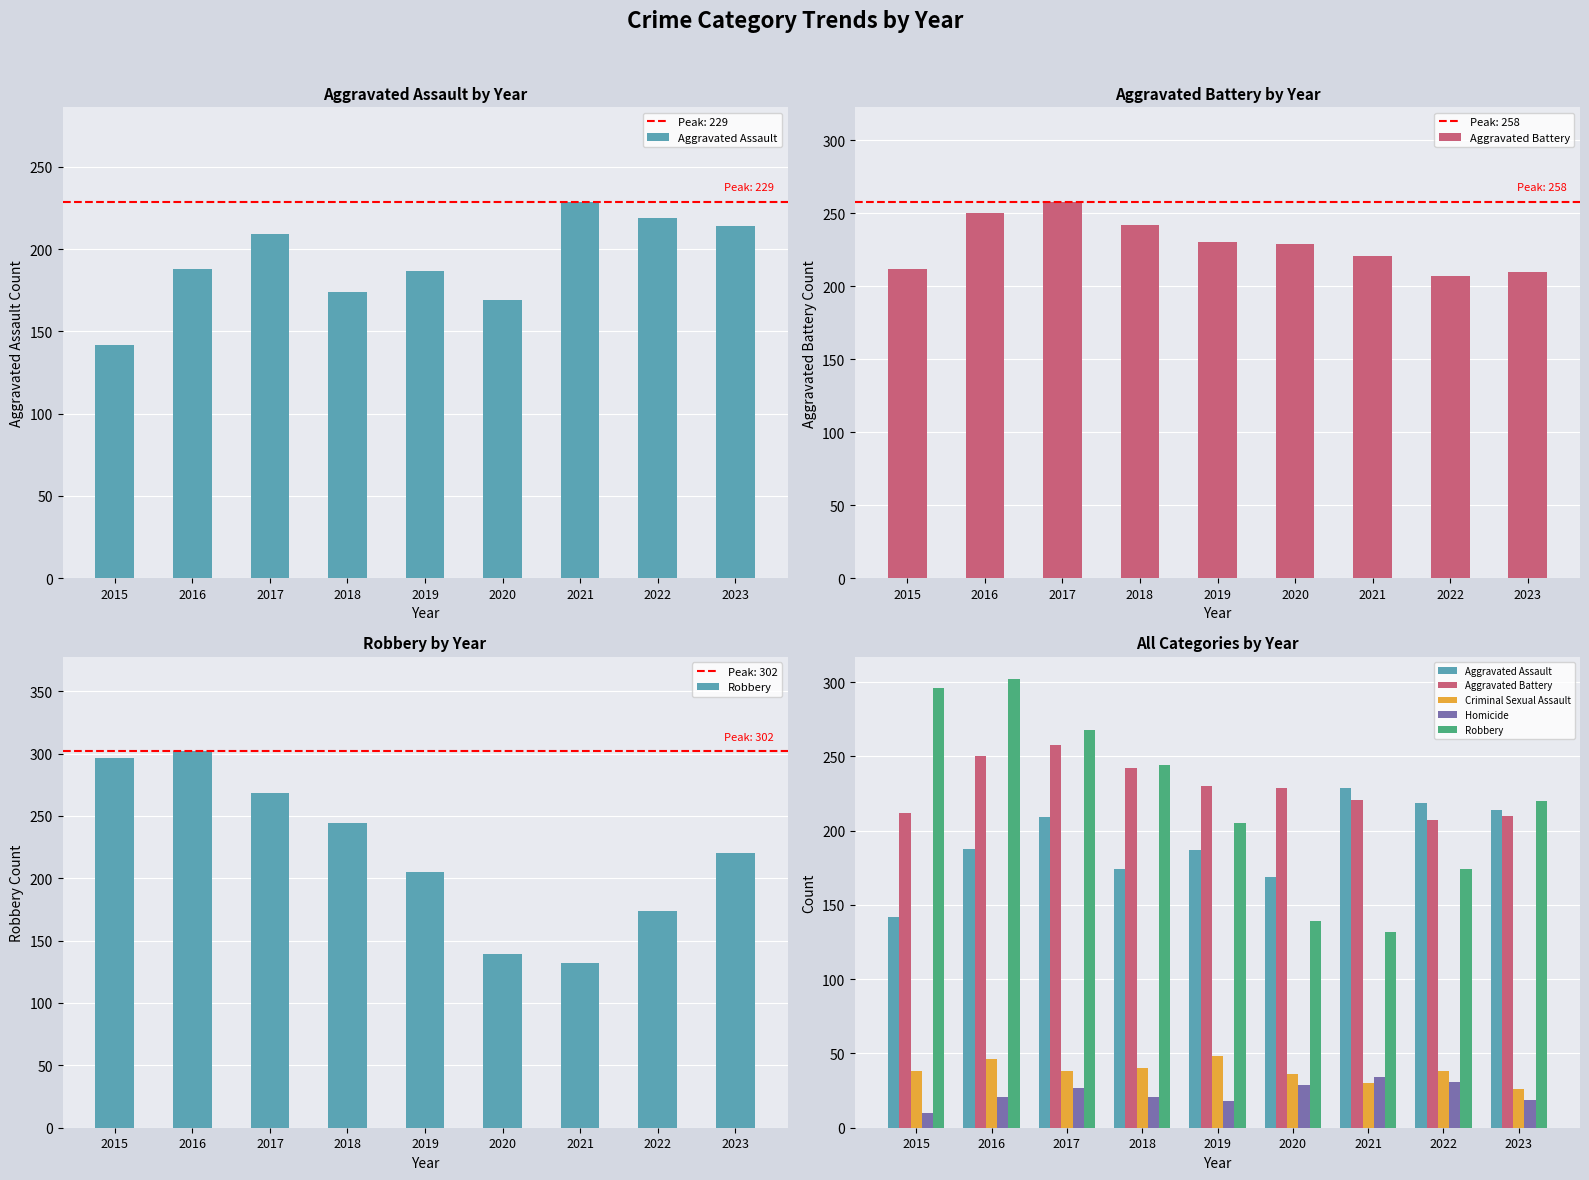

Which label corresponds to the smallest value in the chart?

2015